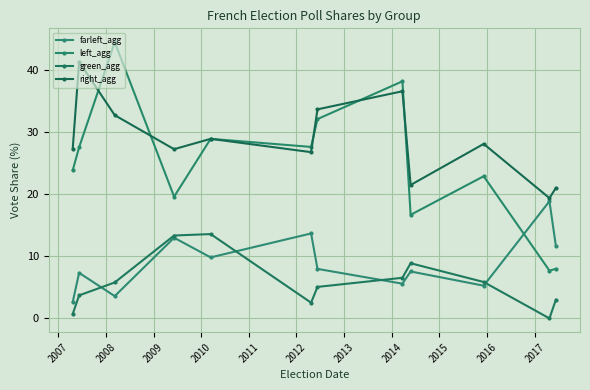

How many lines are shown in the chart?

4